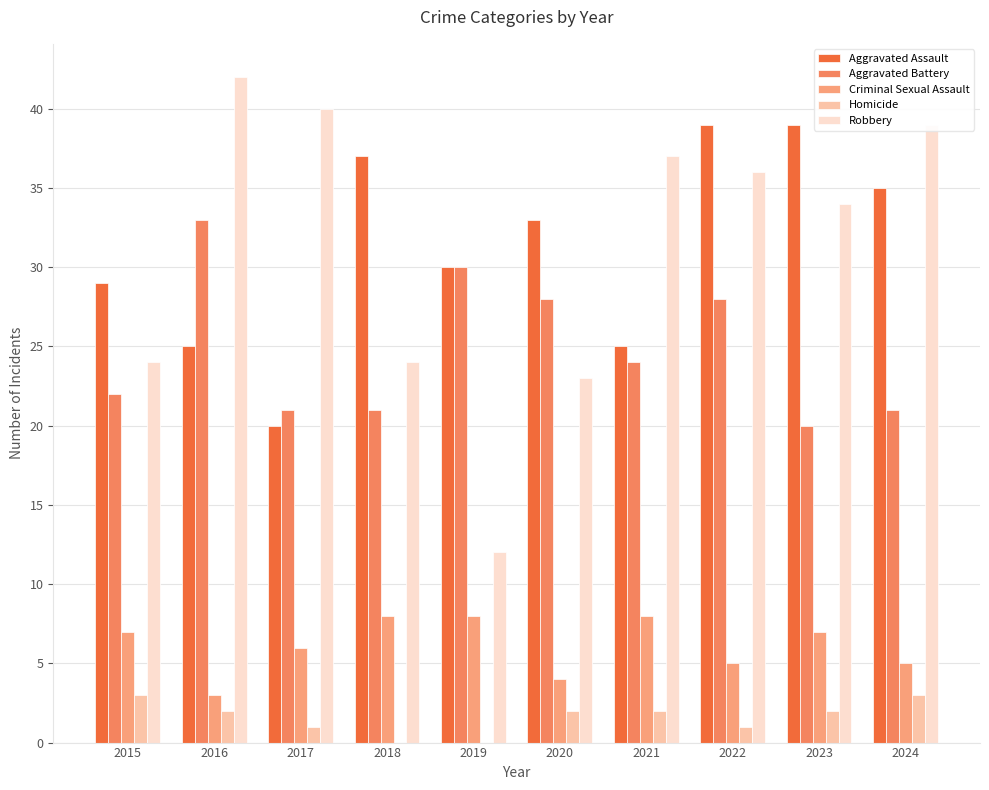

At which label is Aggravated Assault closest to 29?

2015